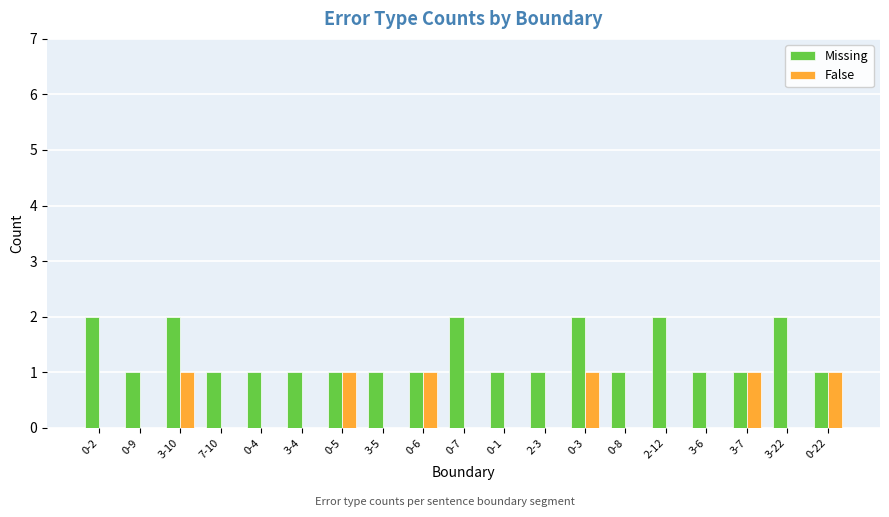

The False series shows 0 at 3-4. True or false?

True